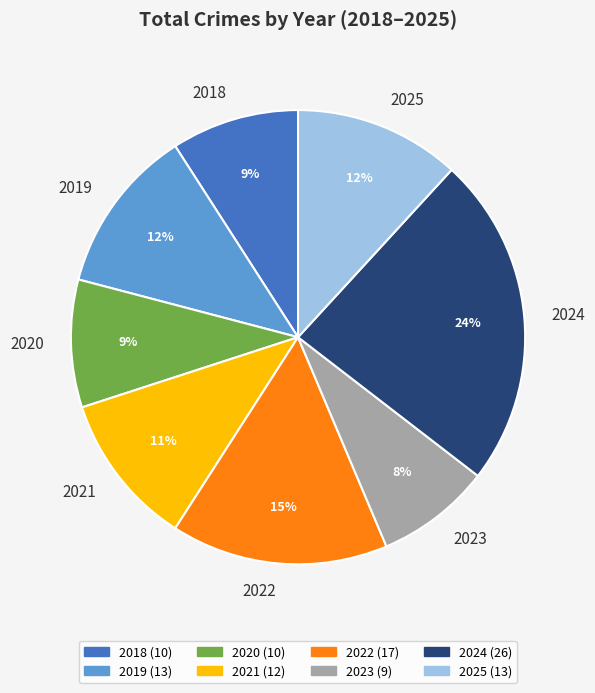

What is the ratio of the value at 2019 to the value at 2022?

0.8